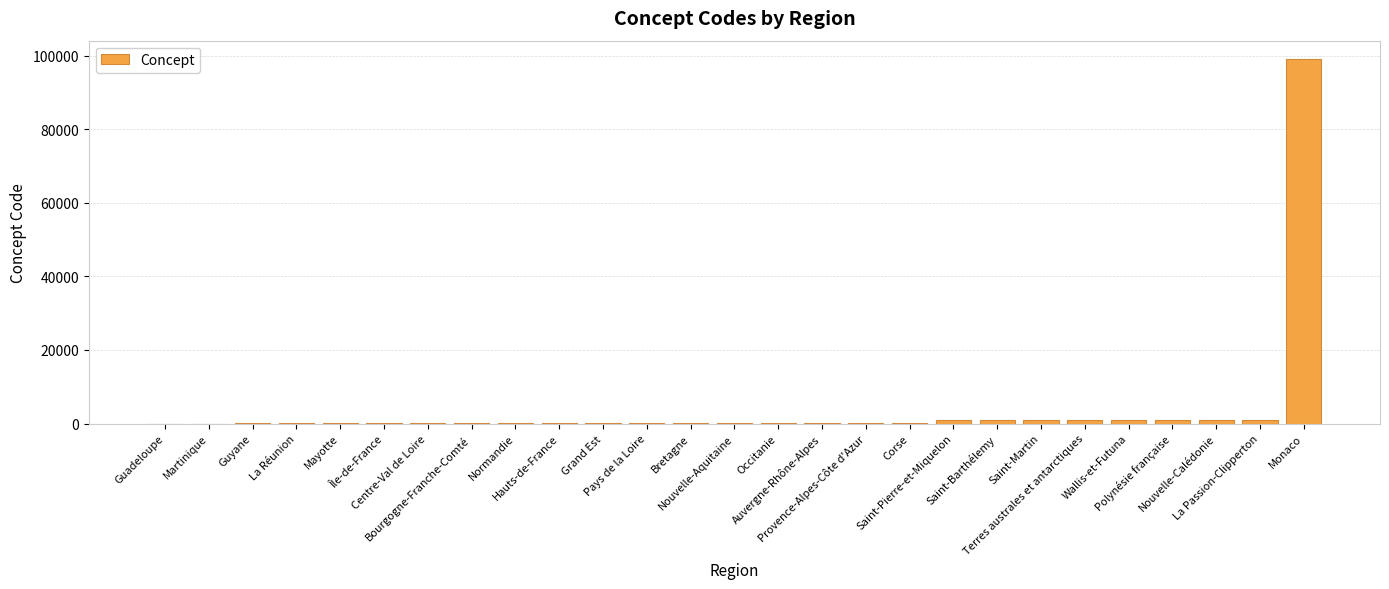

What is the maximum value shown in the chart?

99138